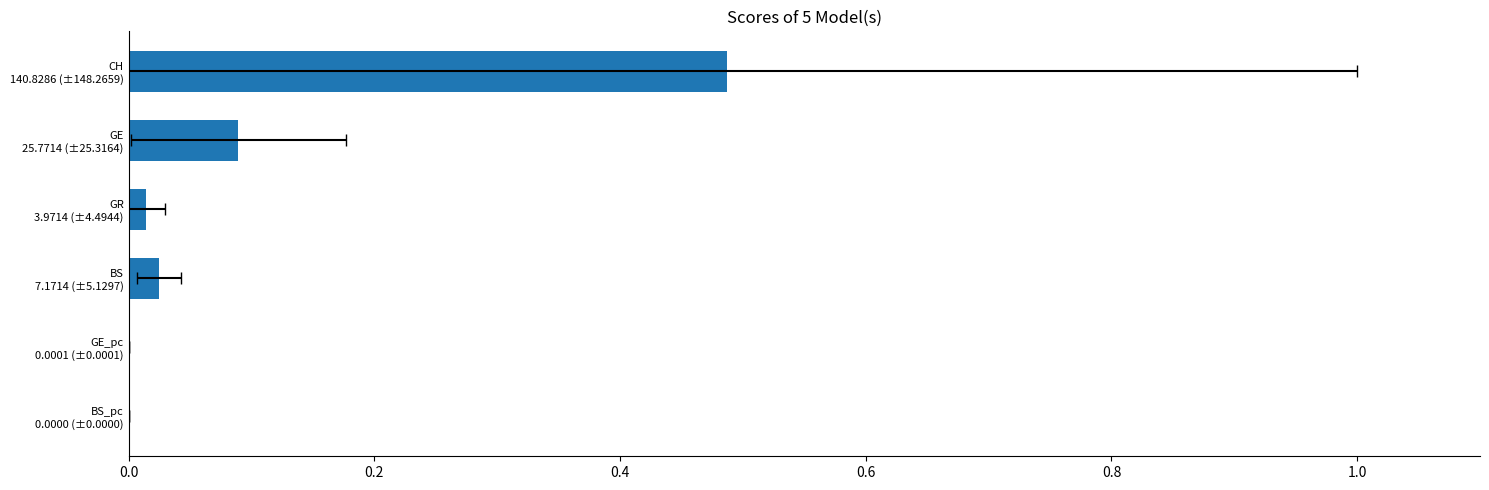

The chart shows a value of 0.0 at BS 7.1714 (±5.1297). True or false?

True